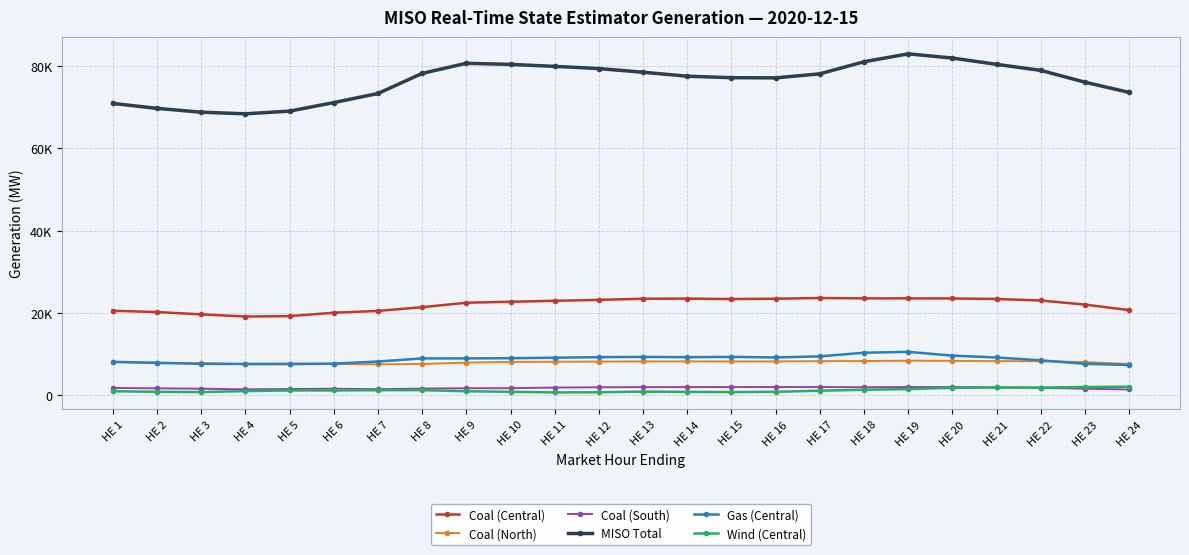

Is the value of Wind (Central) at HE 24 greater than the value of Coal (Central) at HE 16?

No